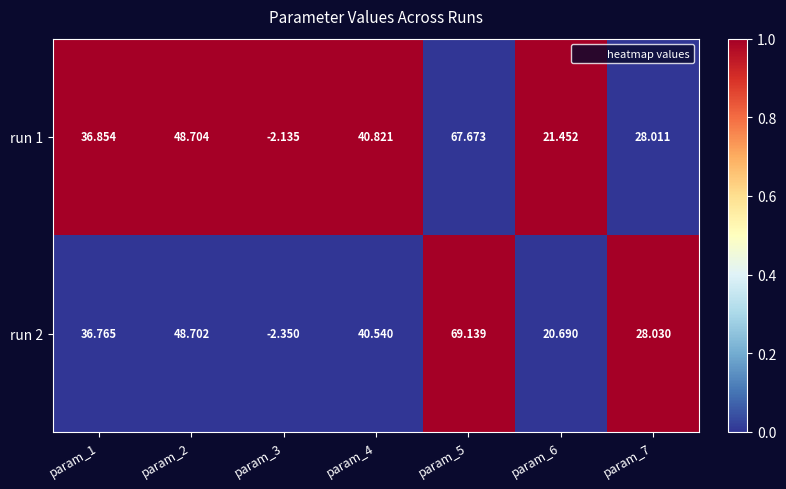

Is the value of run 2 at param_6 greater than the value of run 1 at param_1?

No